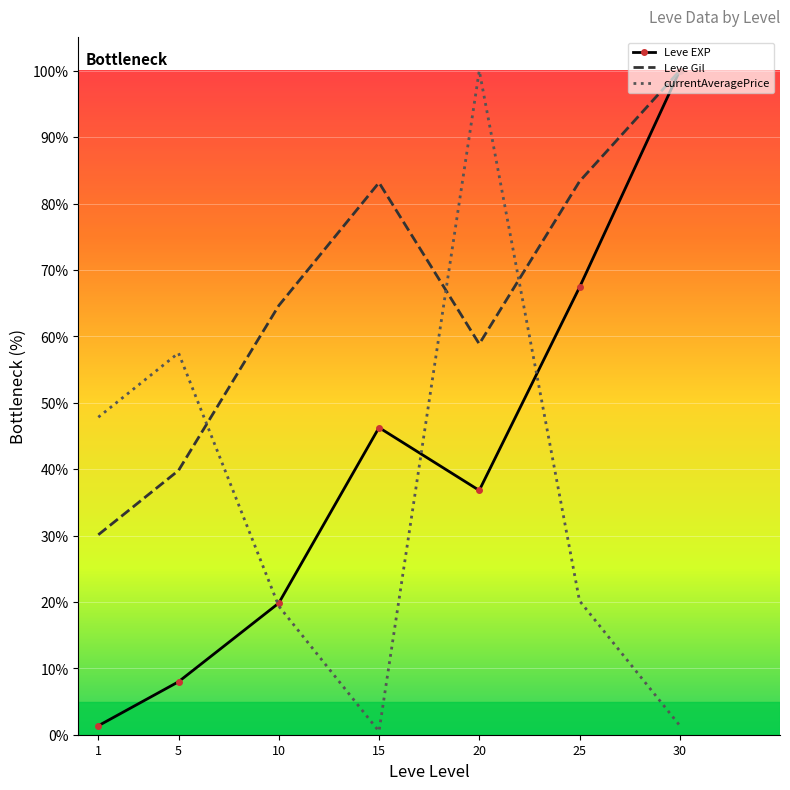

What is the spread (max minus min) of values at 5?

49.5